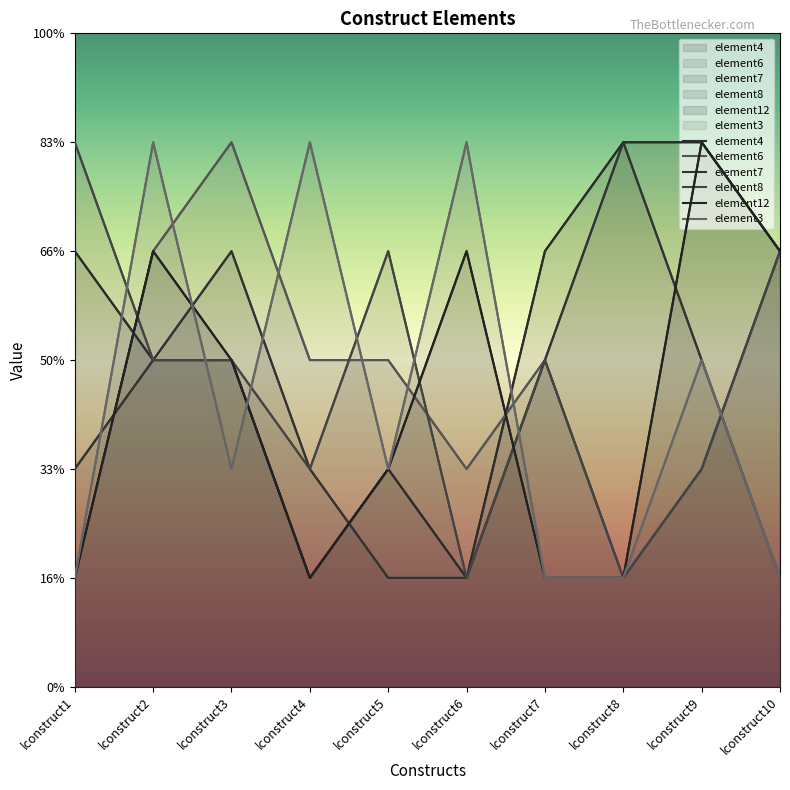

How many intersections are there between element7 and element12?

5